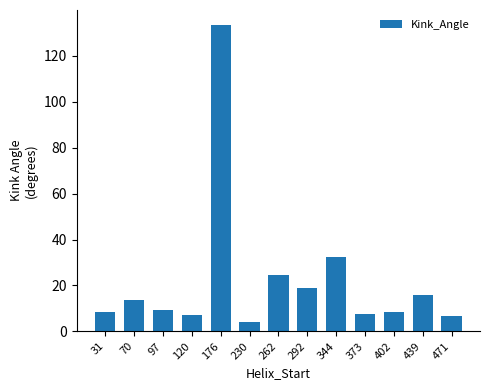

What is the value of the 7th bar from the left?

24.7